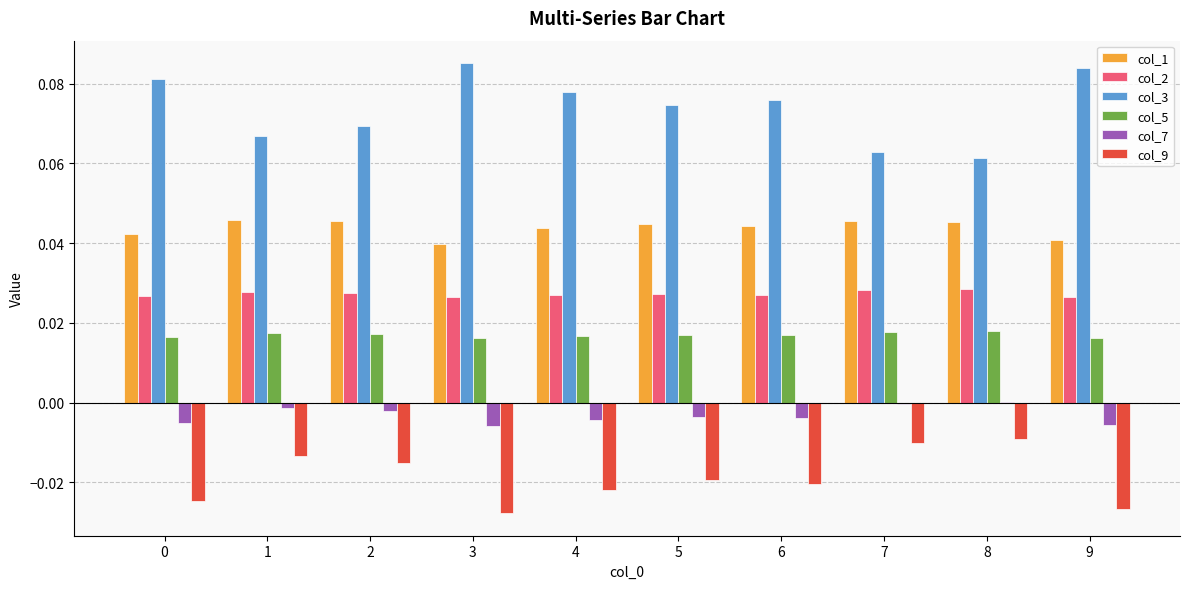

Is the value of col_7 at 6 greater than the value of col_5 at 2?

No